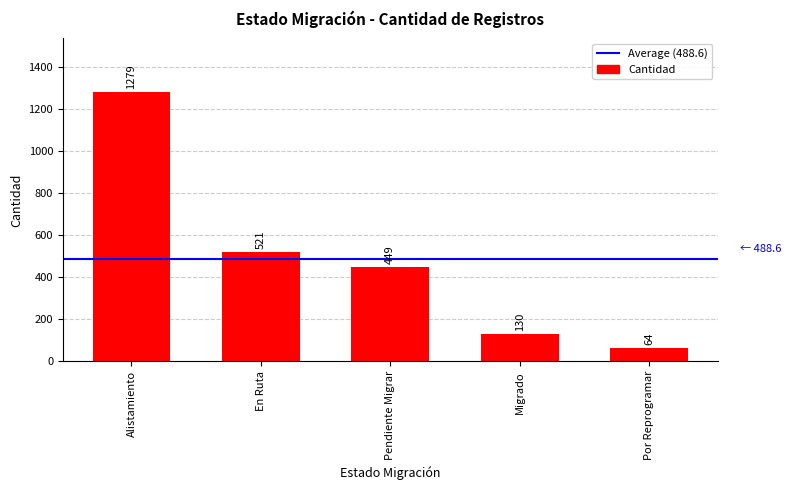

The chart shows a value of 1279 at Alistamiento. True or false?

True